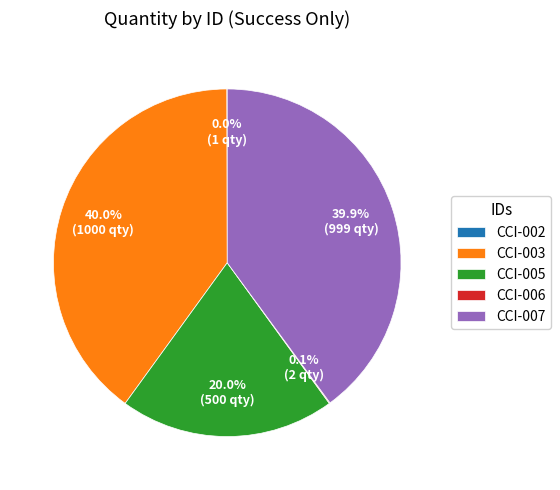

What portion of the pie excludes CCI-007?

60.1%